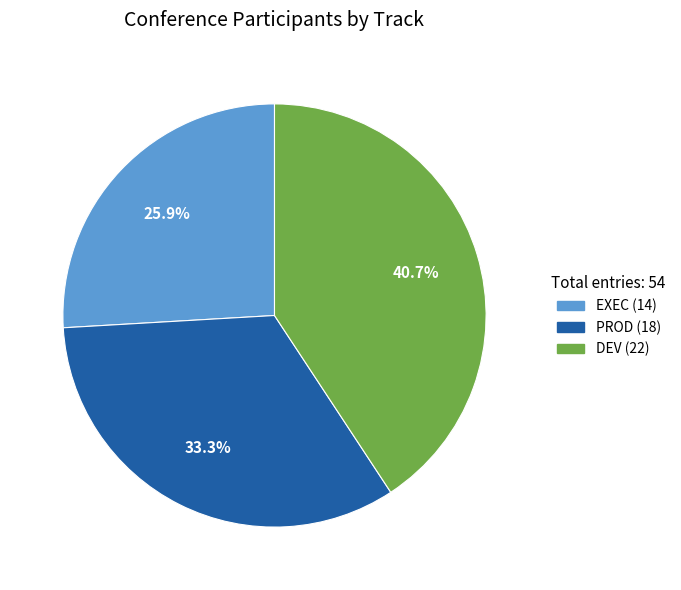

How many slices are in this pie chart?

3